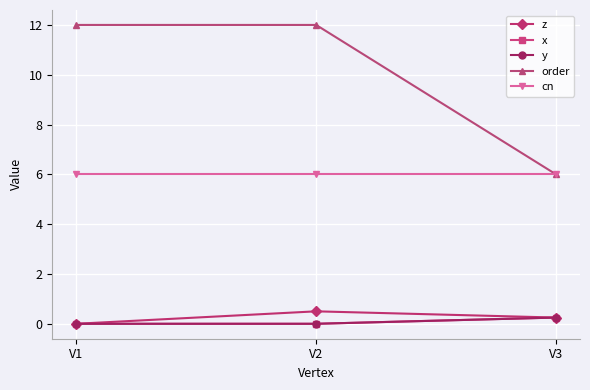

What is the sum of the order values at V3 and V2?

18.0